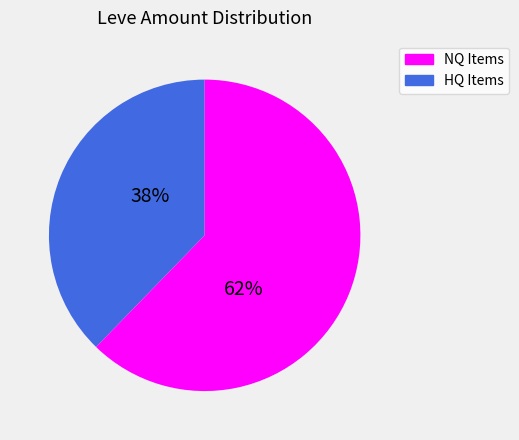

To the nearest percent, what is the average slice percentage?

50%